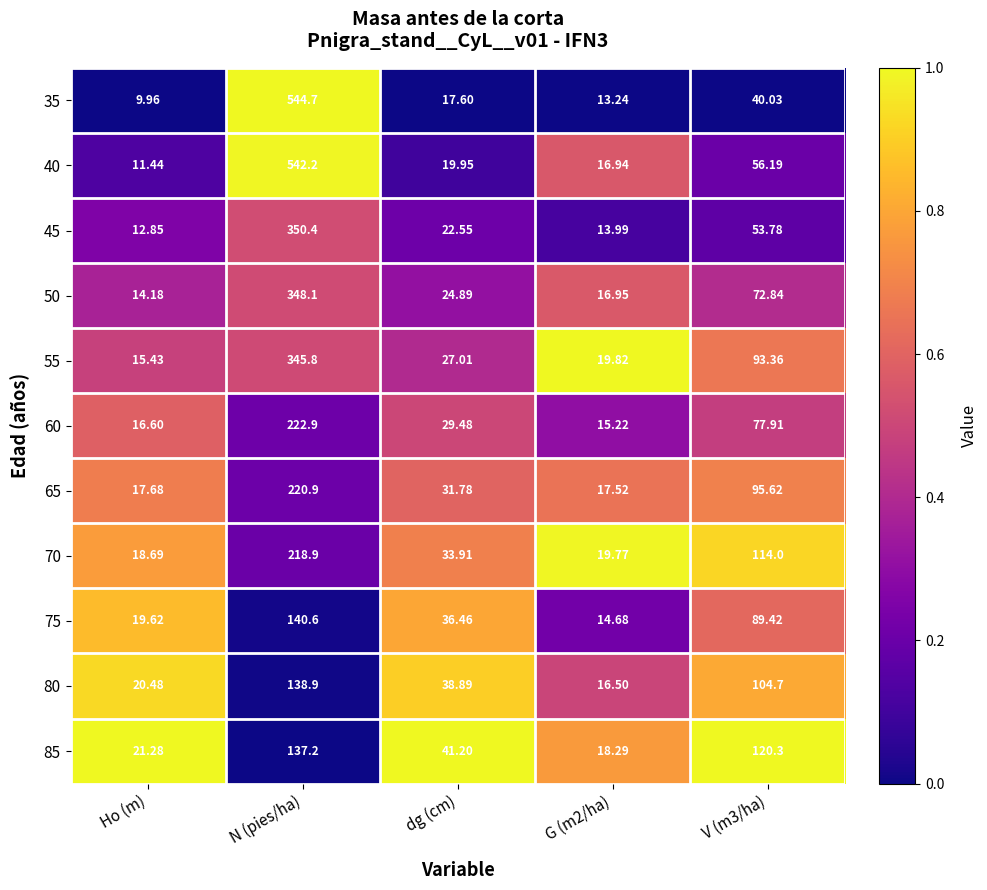

At which label is 85 closest to 77?

dg (cm)